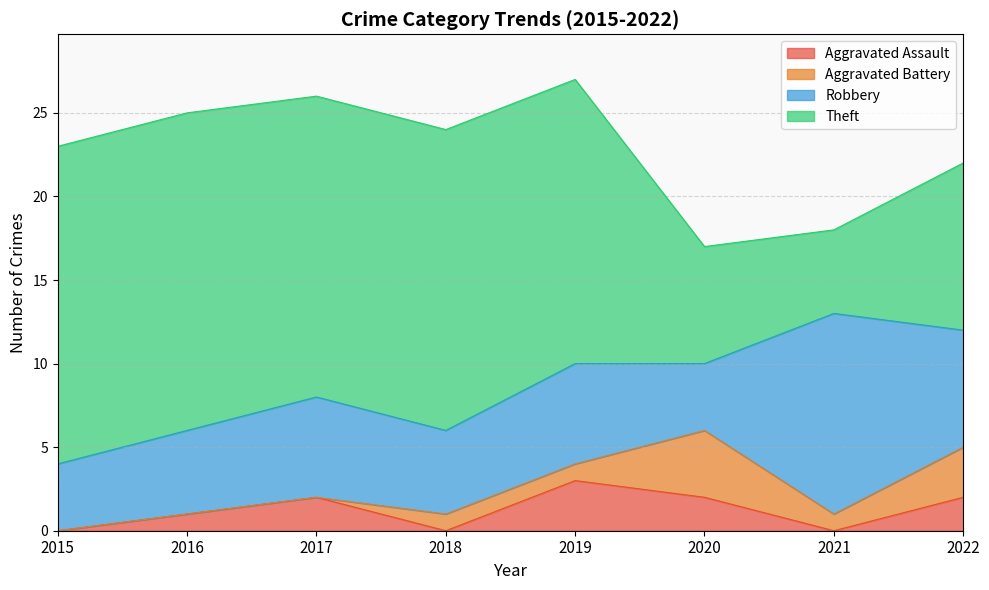

Reading right to left, what are all the values shown in this chart?

Aggravated Assault: 2	0	2	3	0	2	1	0
Aggravated Battery: 3	1	4	1	1	0	0	0
Robbery: 7	12	4	6	5	6	5	4
Theft: 10	5	7	17	18	18	19	19